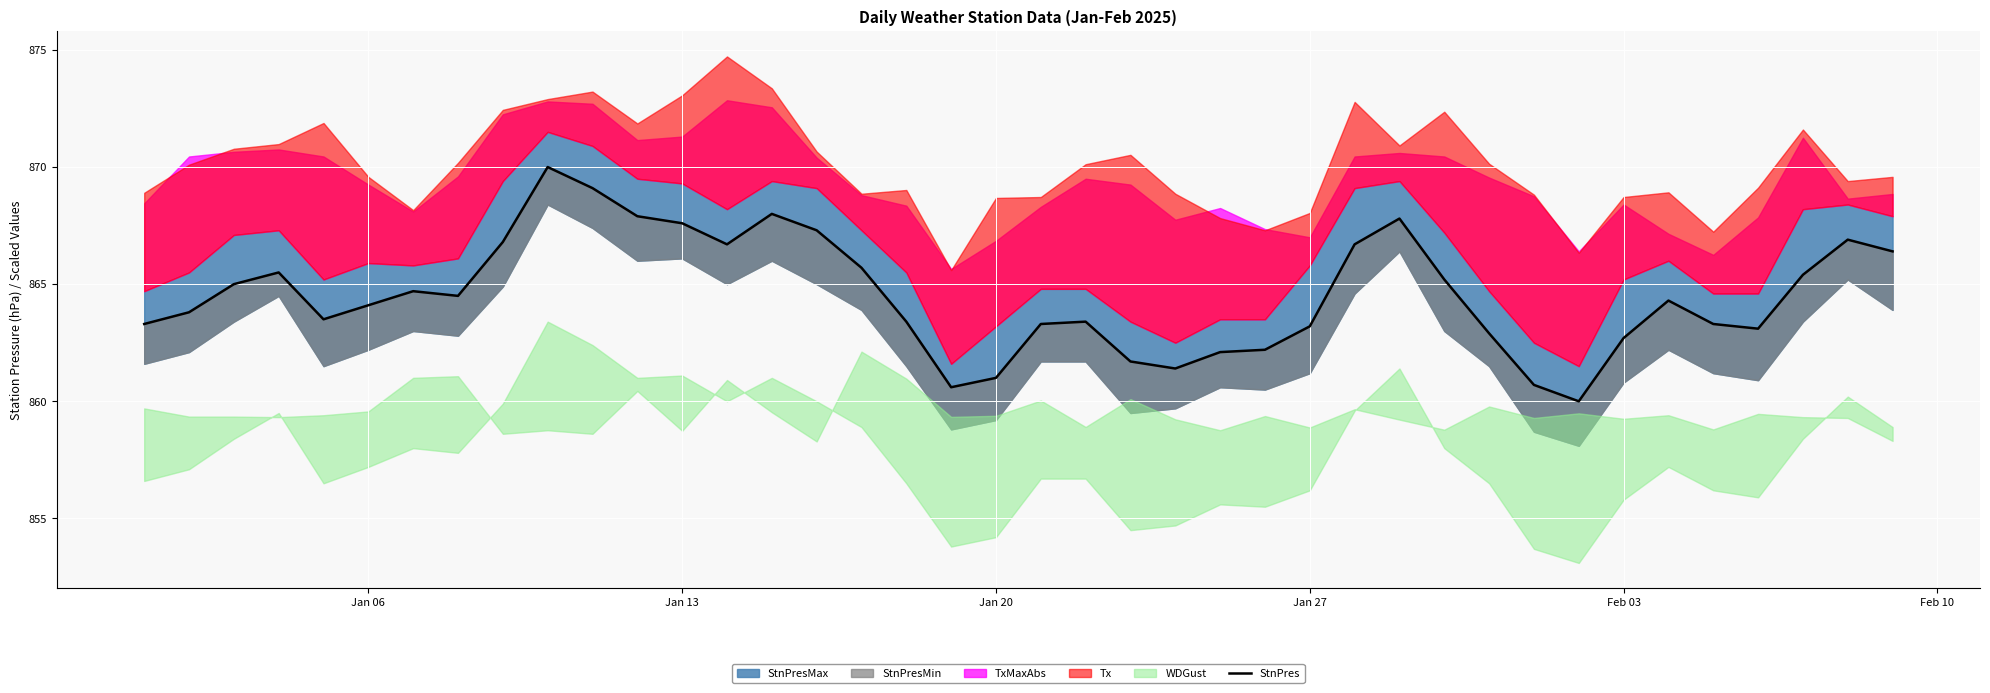

Reading right to left, what are all the values shown in this chart?

866.4	866.9	865.4	863.1	863.3	864.3	862.7	860.0	860.7	862.9	865.2	867.8	866.7	863.2	862.2	862.1	861.4	861.7	863.4	863.3	861.0	860.6	863.4	865.7	867.3	868.0	866.7	867.6	867.9	869.1	870.0	866.8	864.5	864.7	864.1	863.5	865.5	865.0	863.8	863.3